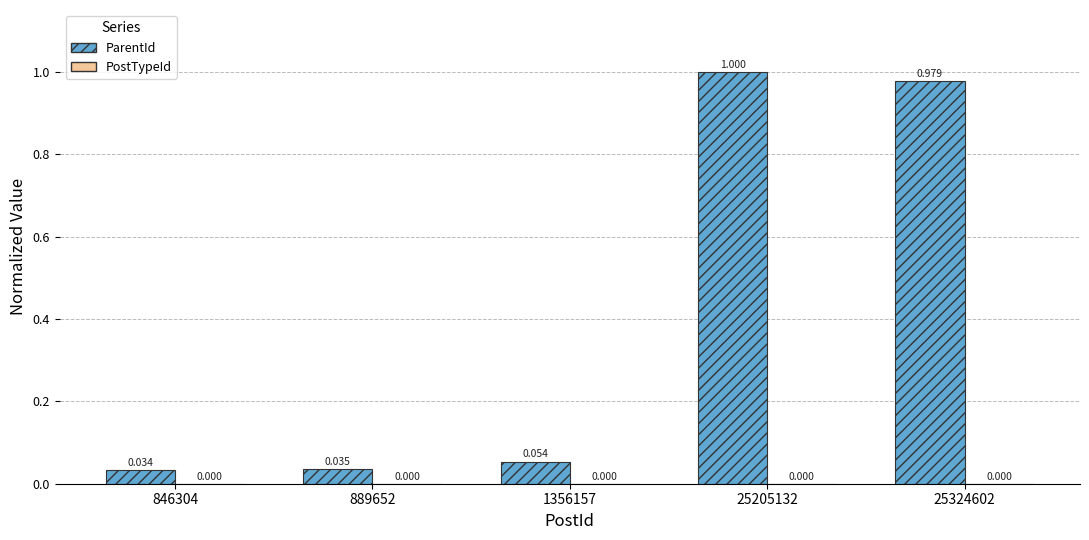

Which series has the largest total across all categories?

ParentId